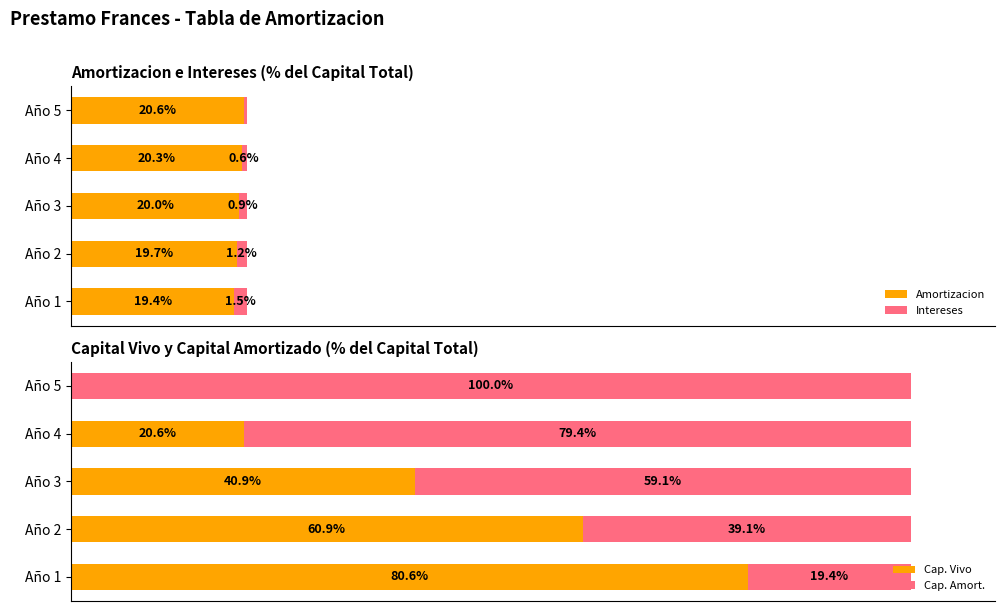

At how many categories does at least one series exceed 78?

3